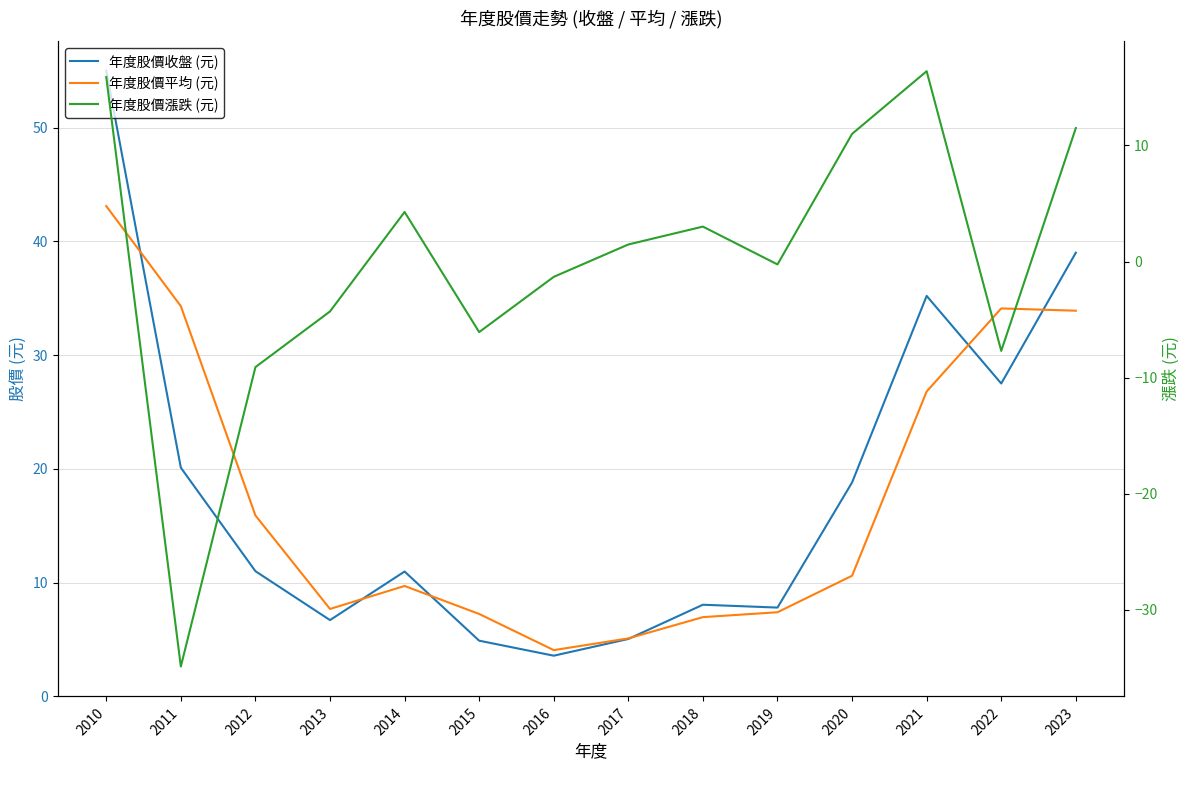

What are all the series names shown in the legend?

年度股價收盤 (元), 年度股價平均 (元), 年度股價漲跌 (元)